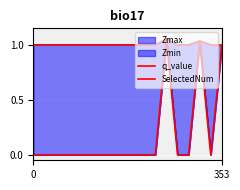

What is the maximum value shown in the chart?

1.1